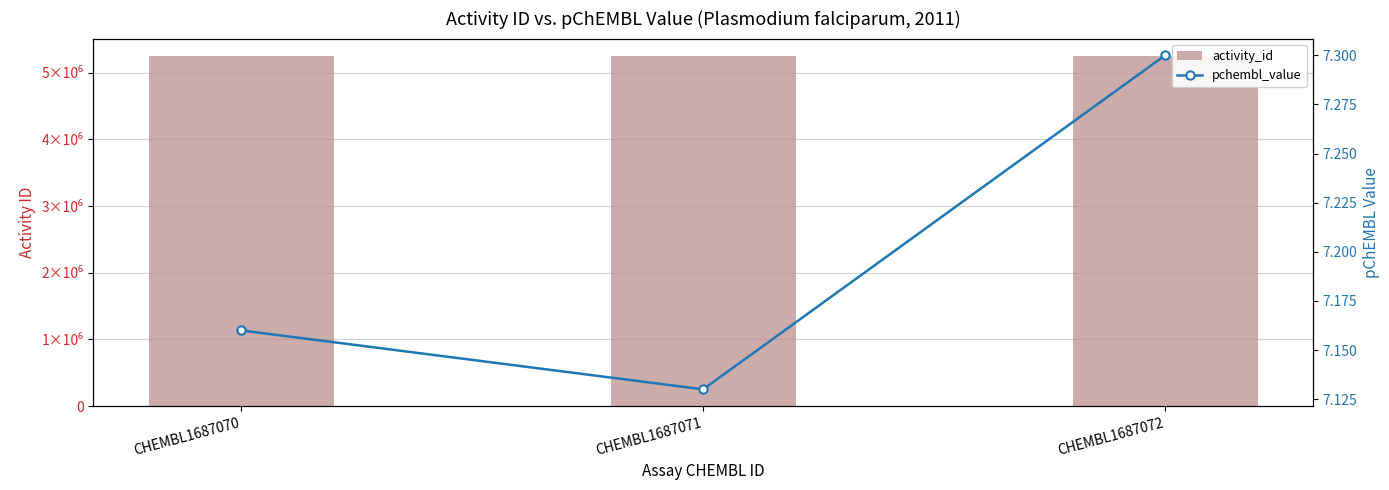

The activity_id series shows 2124928.6 at CHEMBL1687071. True or false?

False